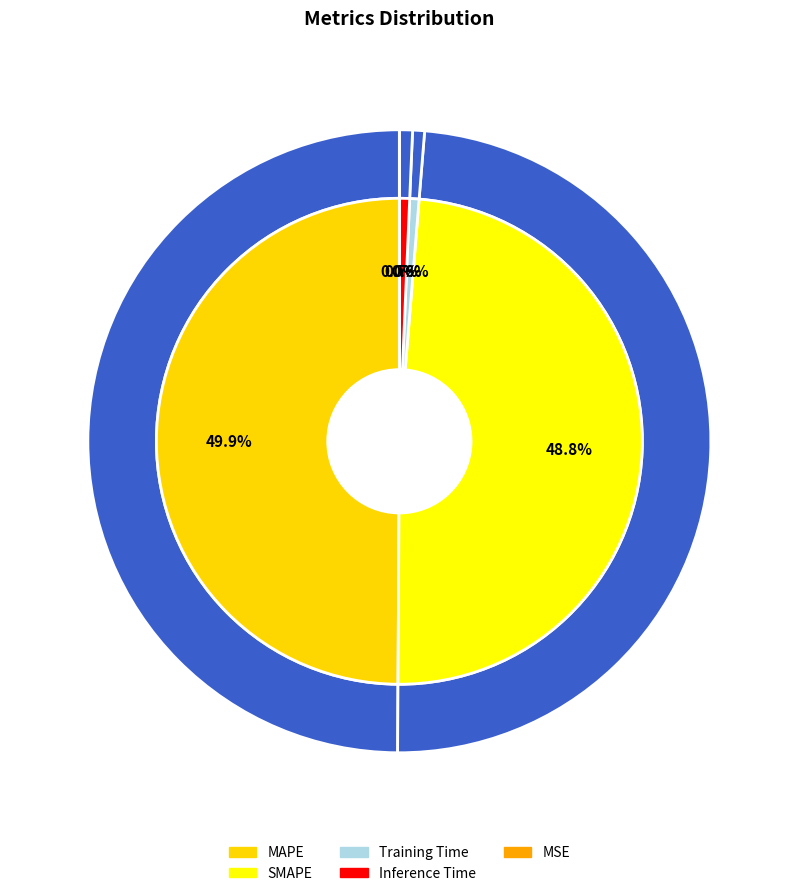

To the nearest percent, what is the combined percentage of MSE and Training Time?

1%